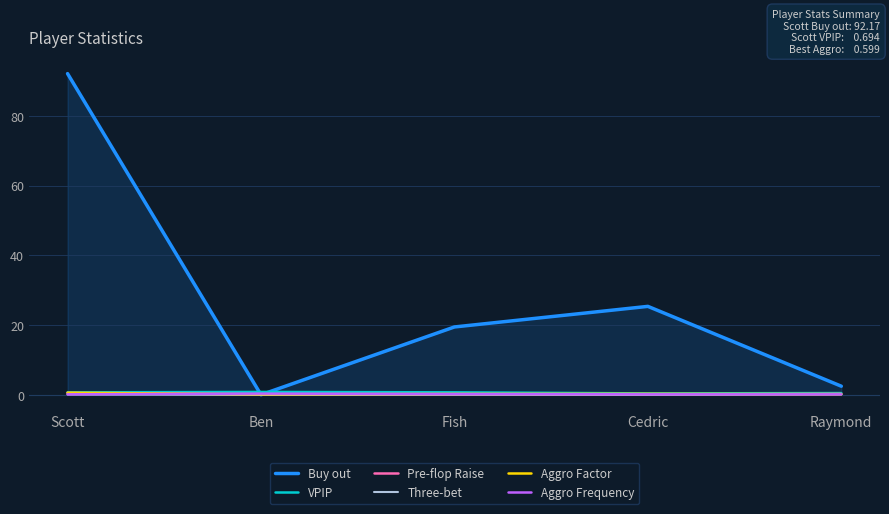

What is the value of the Aggro Frequency point at the 4th from the left?

0.1